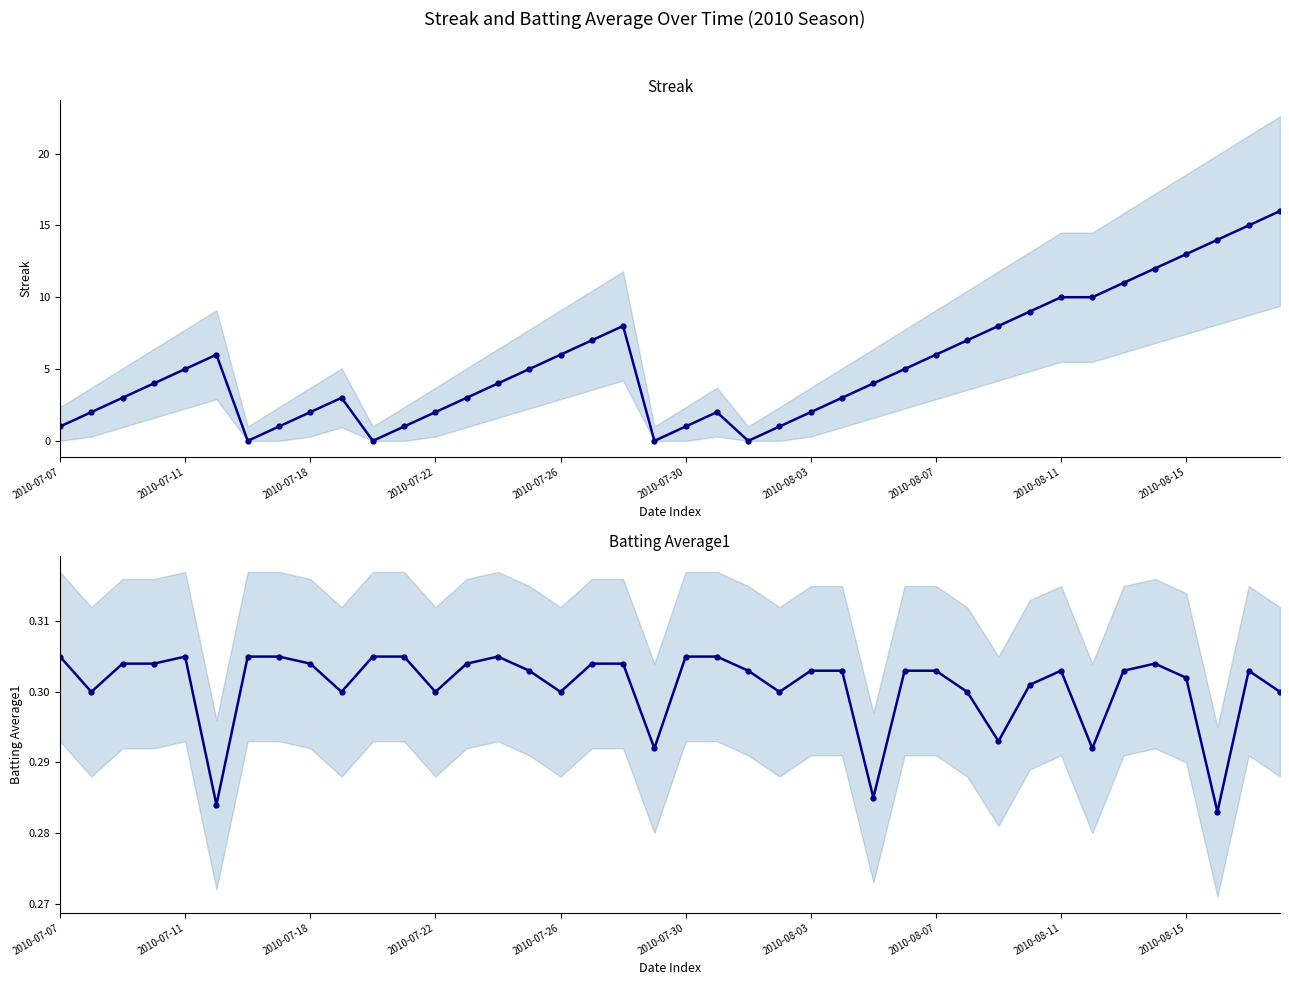

What position from the right is 30?

10